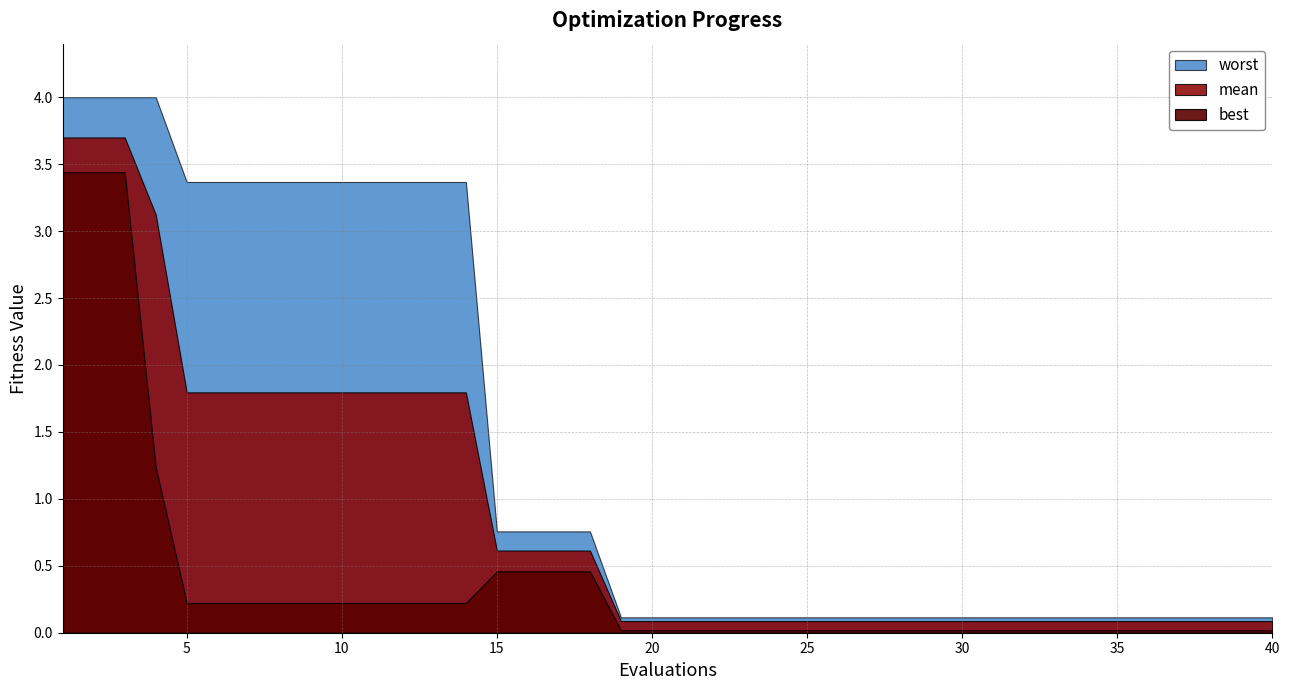

How many lines are shown in the chart?

3